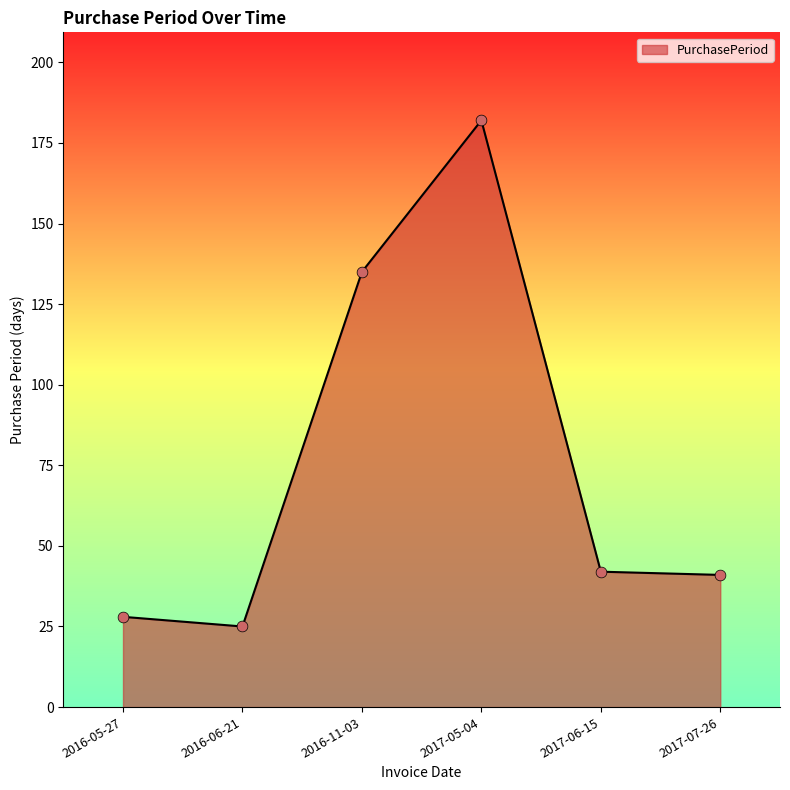

Approximately how many times larger is the value at 2016-06-21 compared to 2017-06-15?

0.6